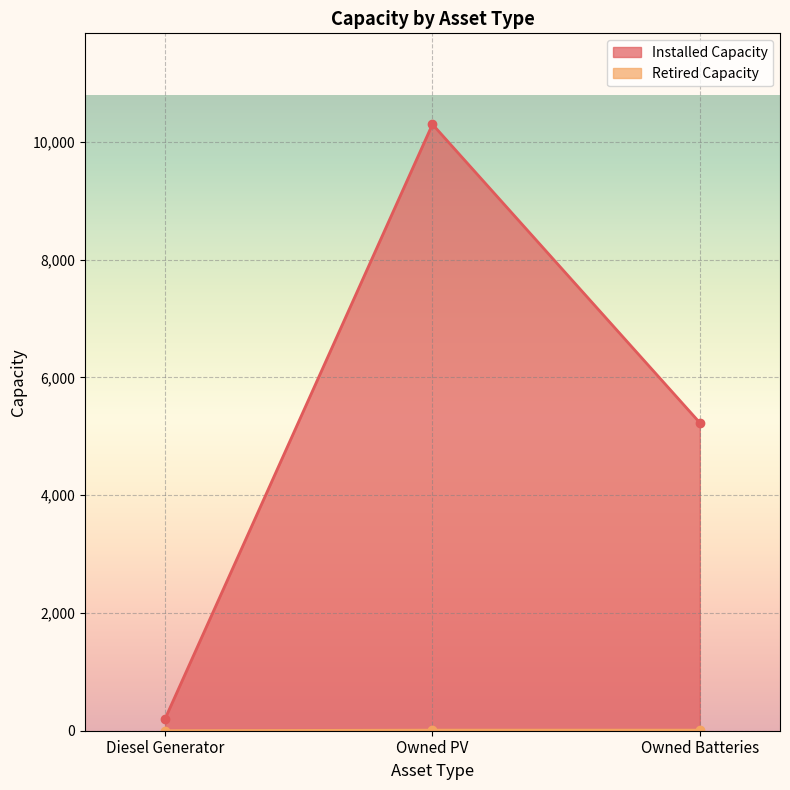

Between Diesel Generator and Owned Batteries, which is larger?

Owned Batteries